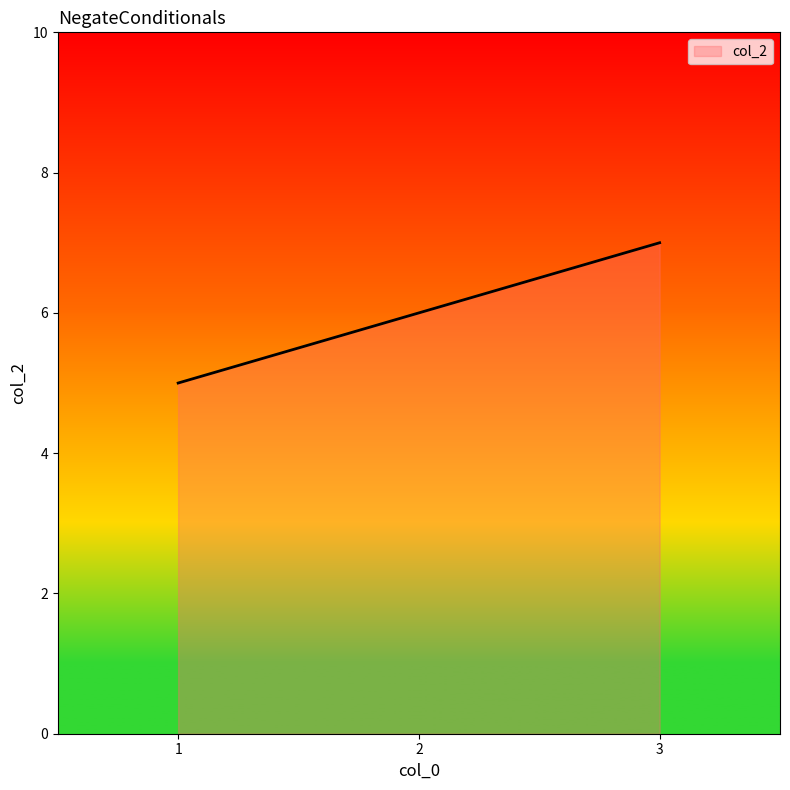

At which label is the value closest to 6?

2